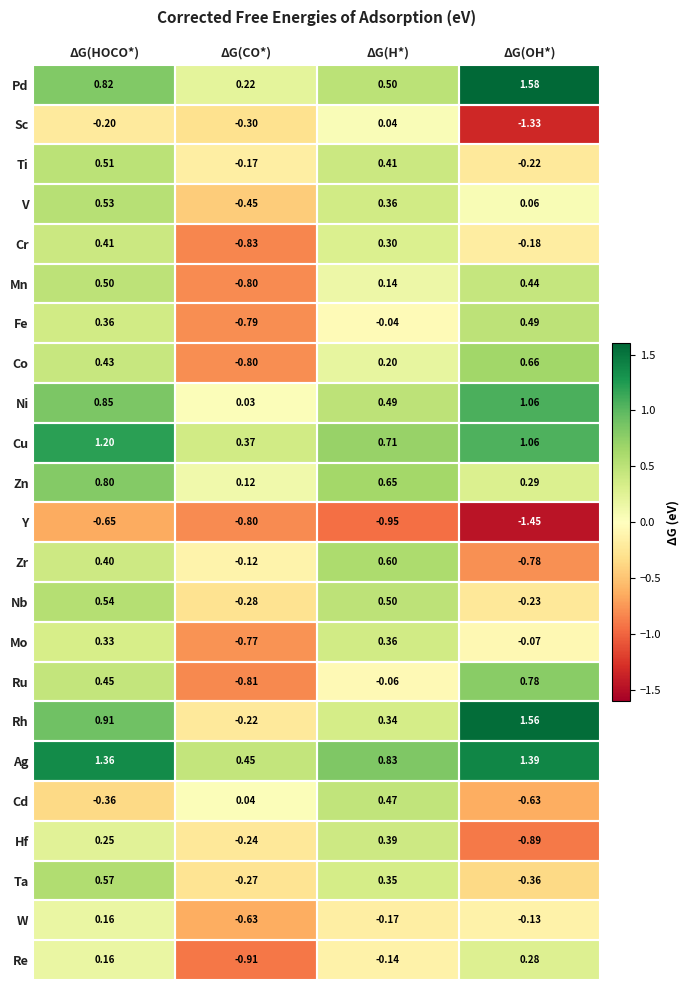

Which series has the largest range (max minus min)?

Rh